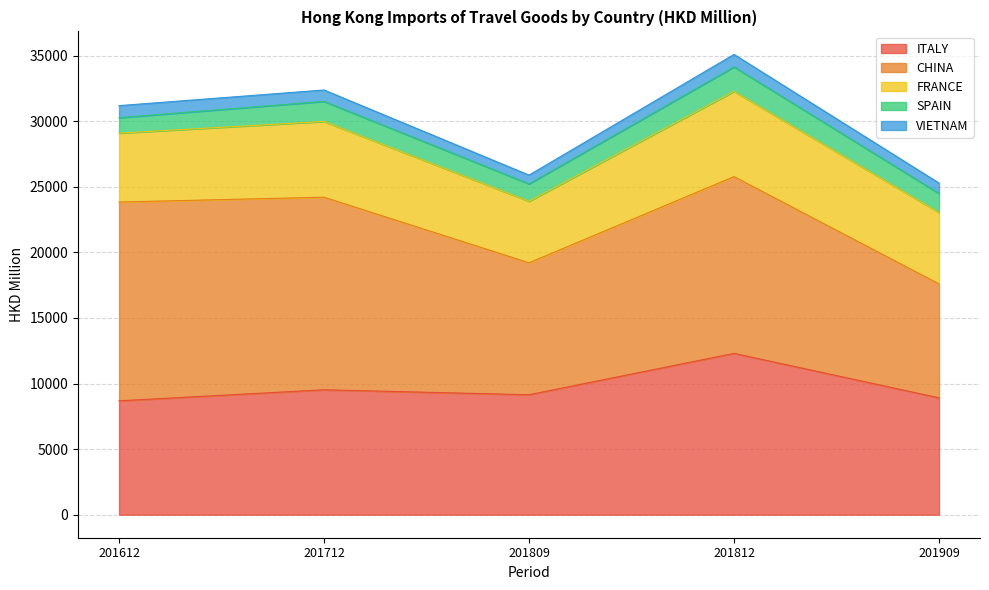

The FRANCE series shows 5773.0 at 201712. True or false?

True